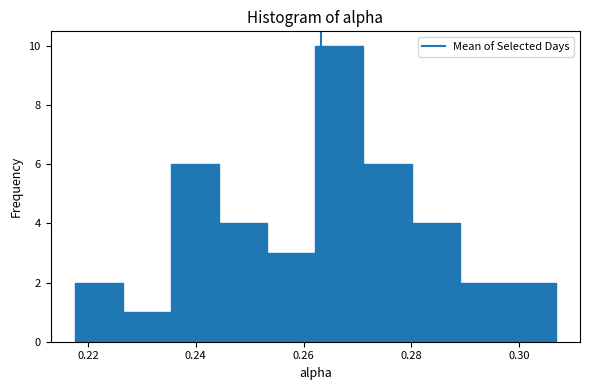

Over which range of the x-axis is the bar tallest?

0.262 to 0.272